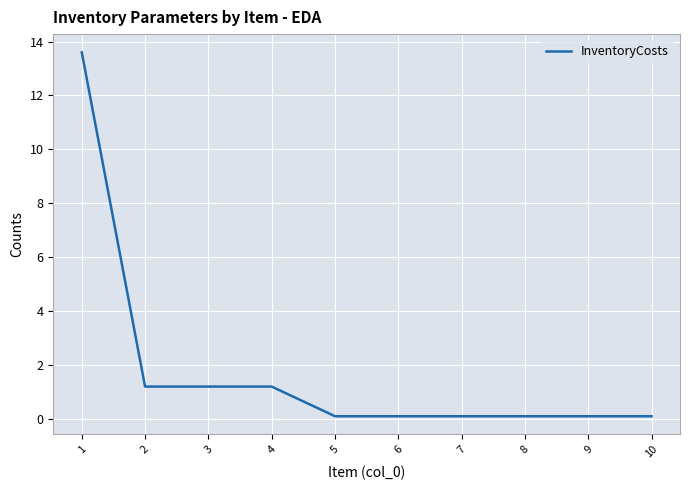

What is the difference between the maximum and minimum values?

13.5